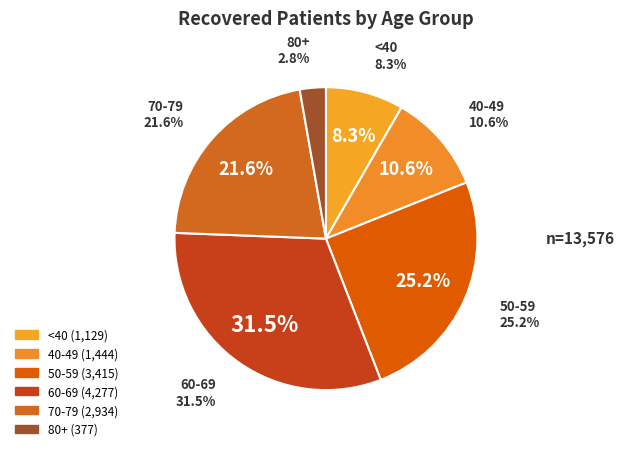

Is there any slice that represents more than half of the pie?

No